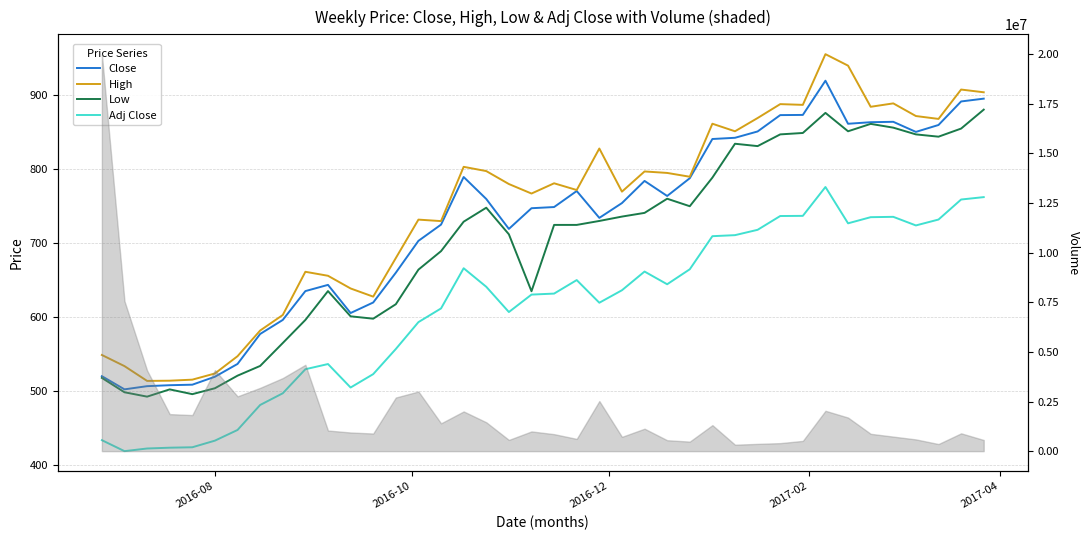

How many distinct data groups are displayed?

4